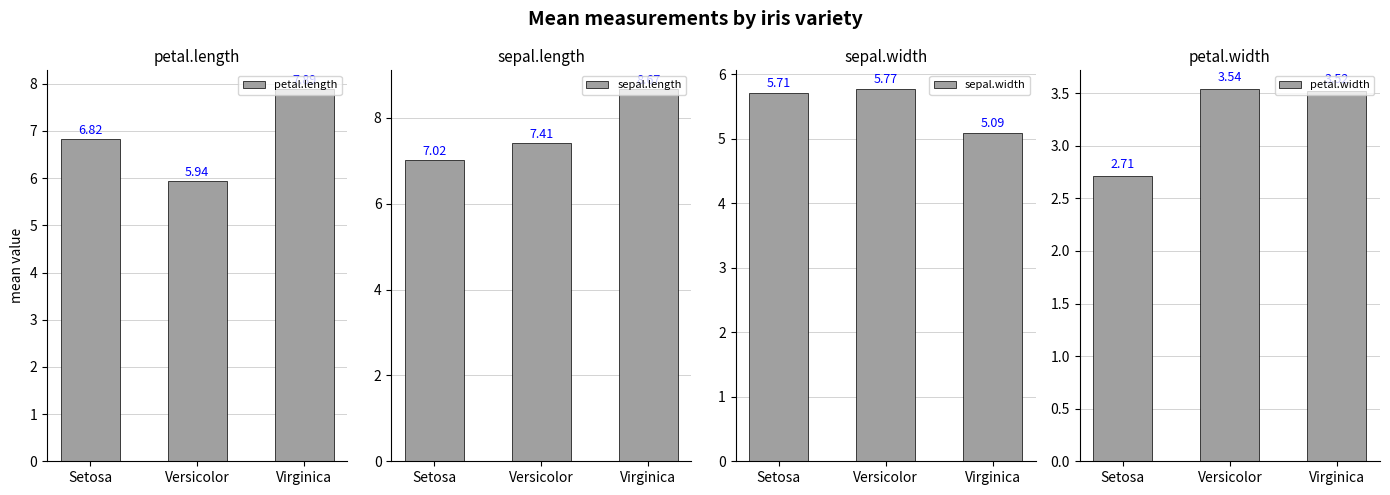

Which series has the largest total across all categories?

sepal.length